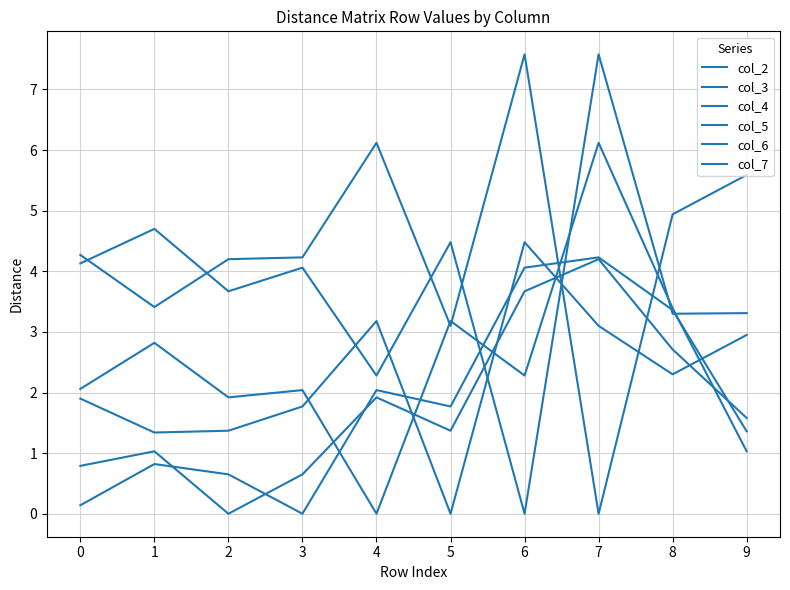

How many lines are shown in the chart?

6